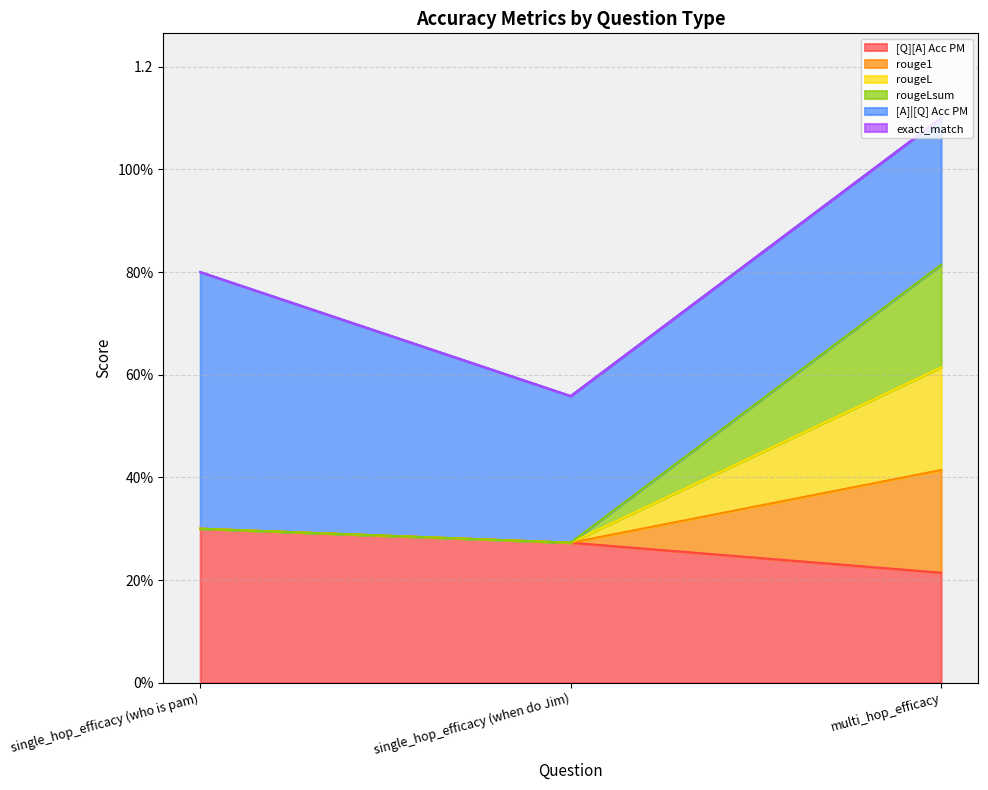

Is the value of rougeL at single_hop_efficacy (when do Jim) greater than the value of rougeLsum at multi_hop_efficacy?

No